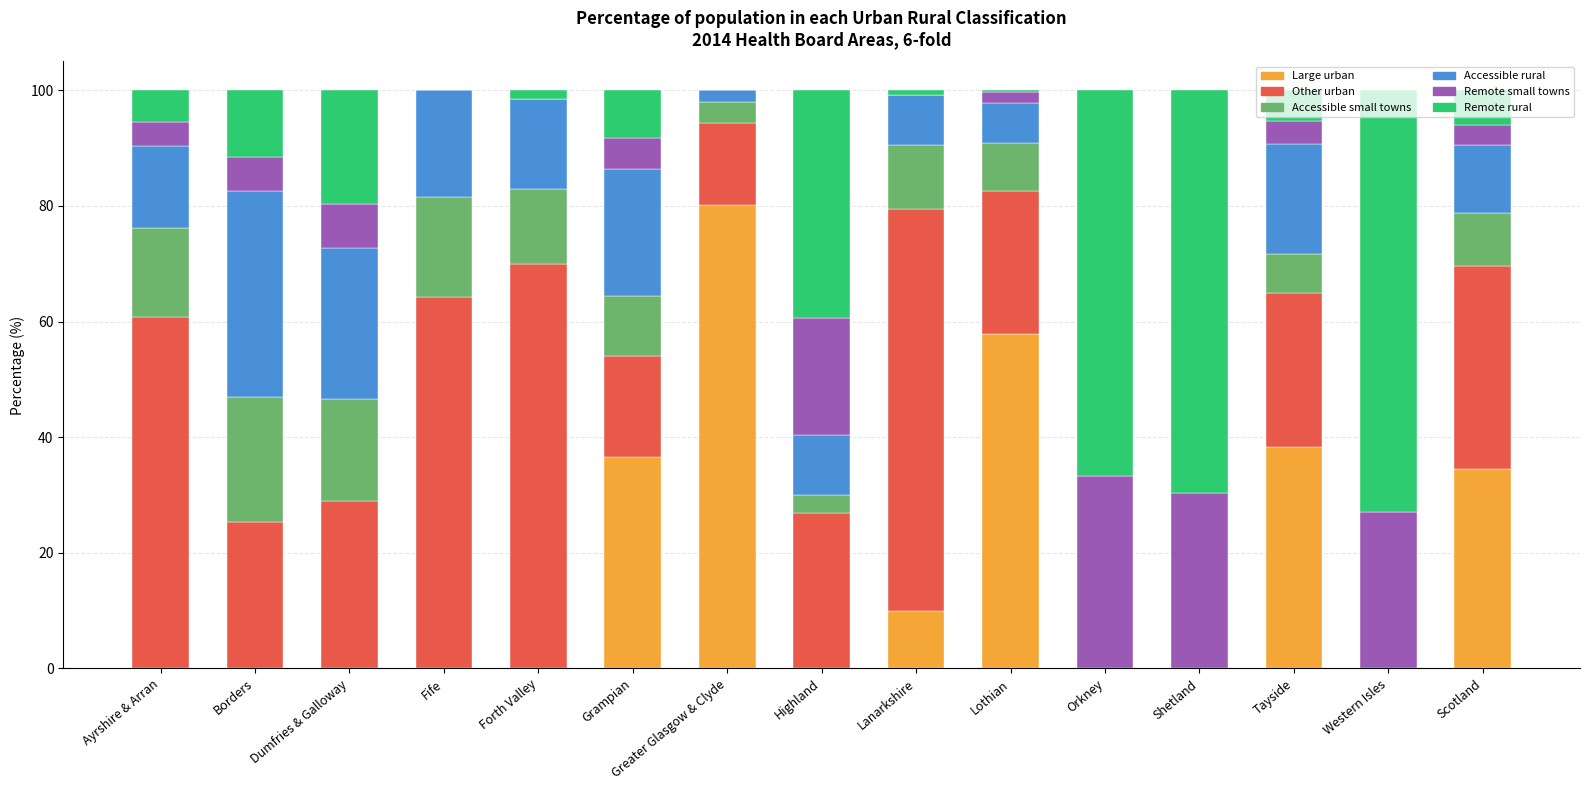

Which category has the highest value in the Large urban series?

Greater Glasgow & Clyde